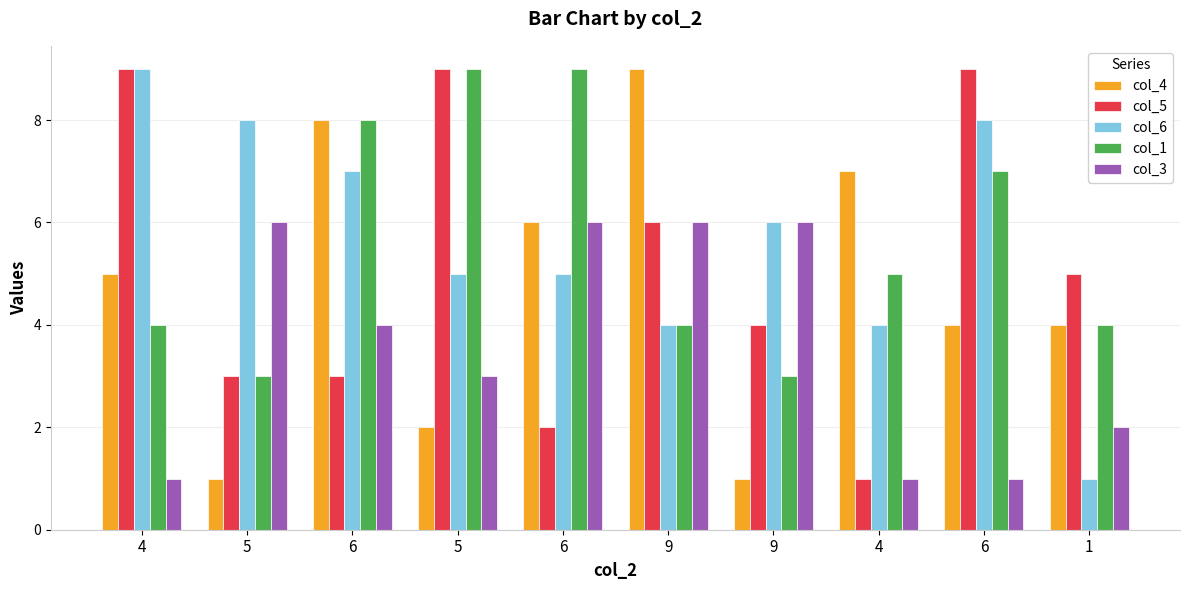

How many data points does each series have?

10